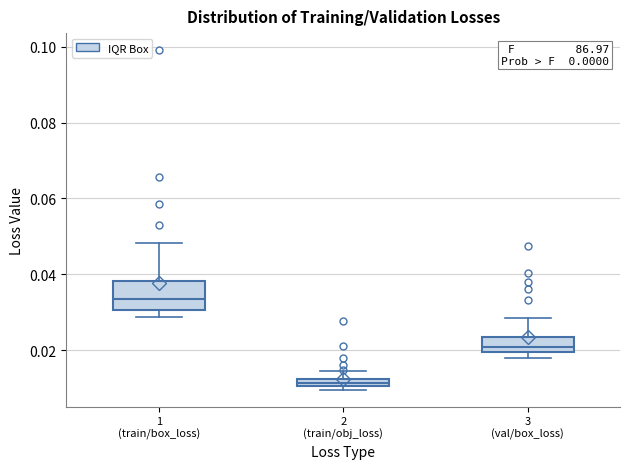

Where is the upper edge of the box for 3 (val/box_loss) on the y-axis? The values are not printed on the chart, so give them approximately, as read against the axis.

0.024